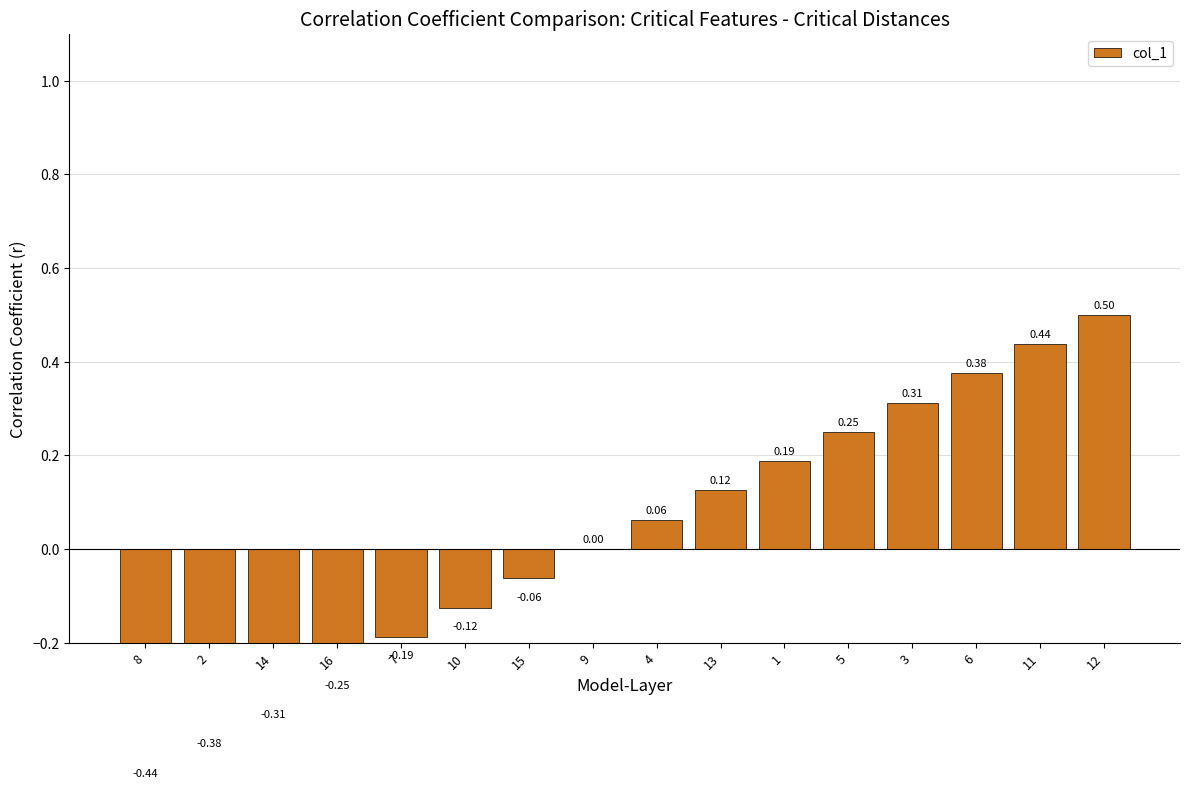

Reading right to left, extract all data points from this chart.

0.5	0.4	0.4	0.3	0.2	0.2	0.1	0.1	0.0	-0.1	-0.1	-0.2	-0.2	-0.3	-0.4	-0.4